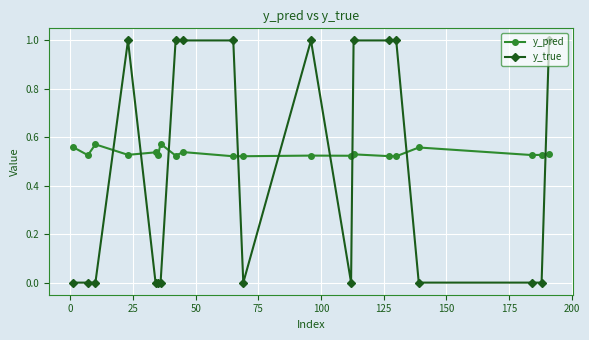

What is the greatest value displayed?

1.0